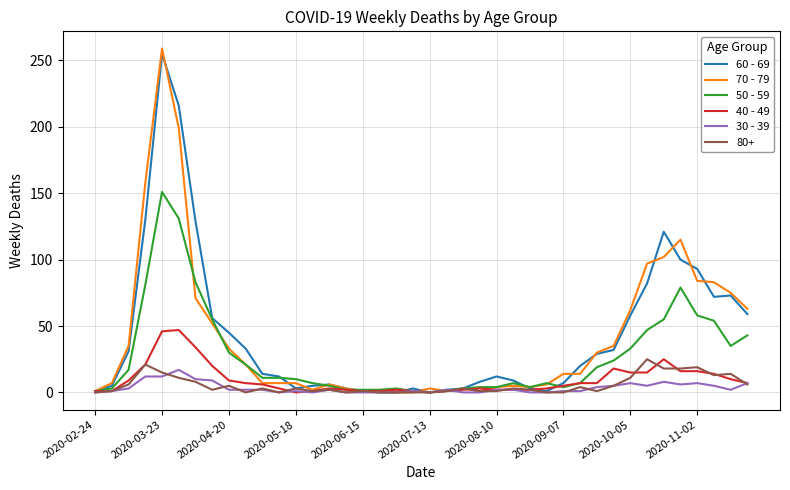

Which series has the widest spread of values?

70 - 79